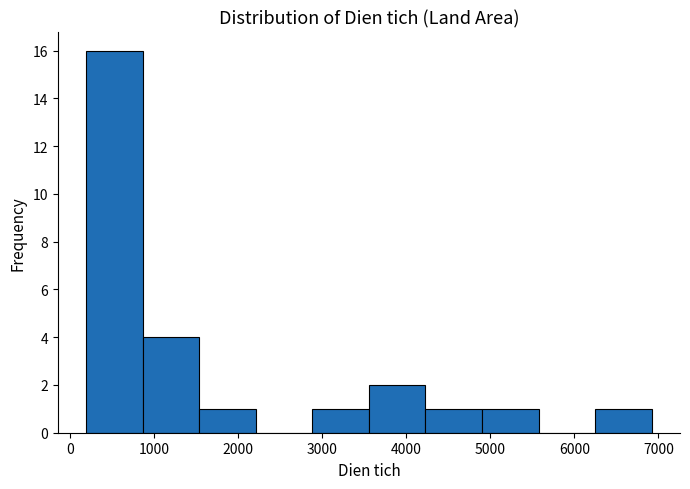

What is the height of the bar covering 3600 to 4200 on the x-axis? Neither the bar edges nor the heights are printed on the chart, so give them approximately, as read against the axes.

2